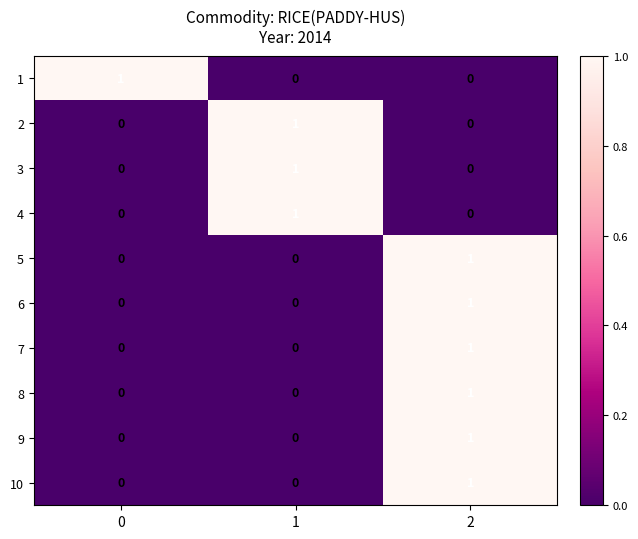

The 6 series shows 0 at 2. True or false?

False